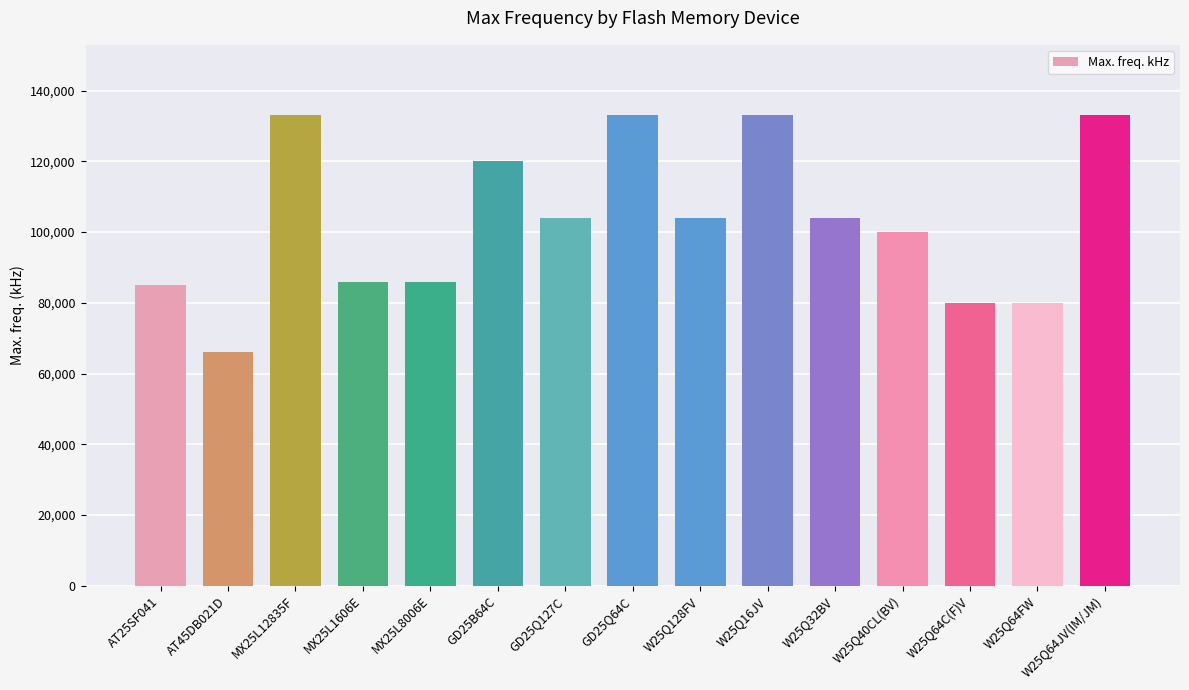

Which label corresponds to the smallest value in the chart?

AT45DB021D